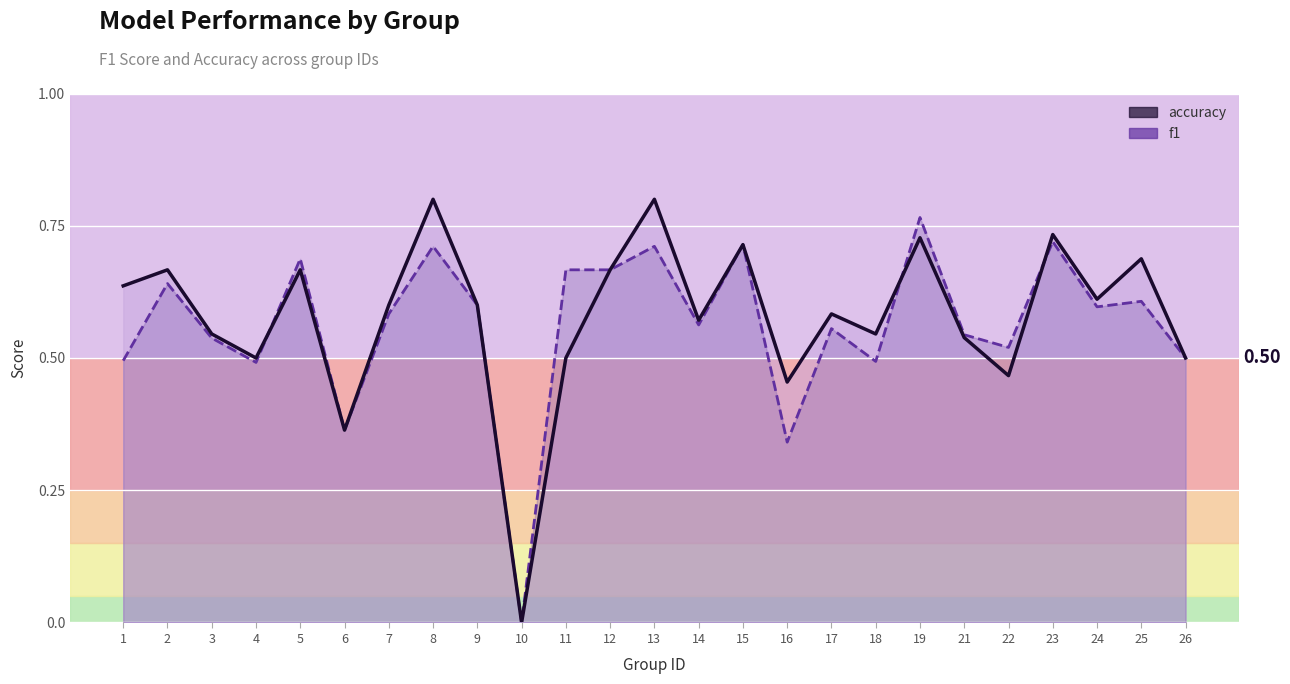

Rank the series at 5 from highest to lowest value.

f1, accuracy